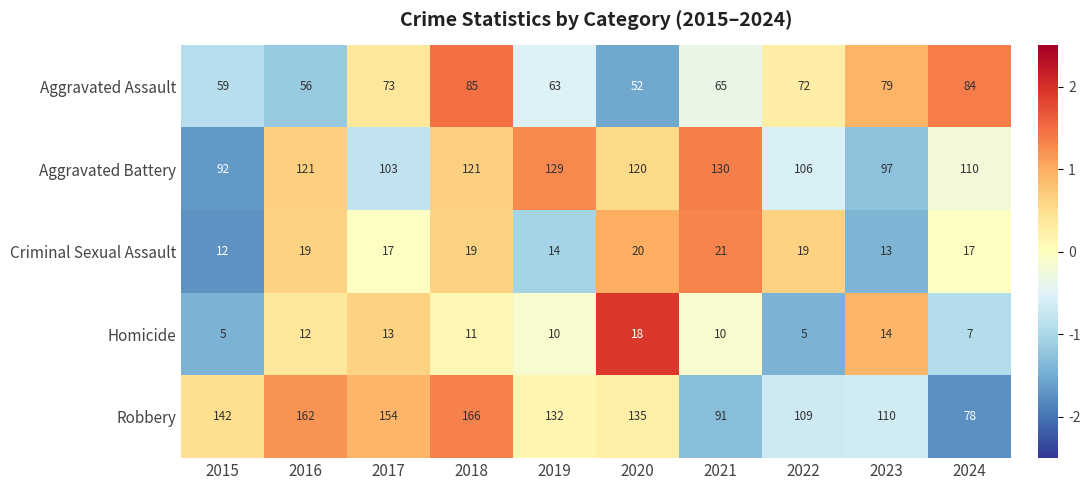

At how many categories does at least one series exceed 24?

10